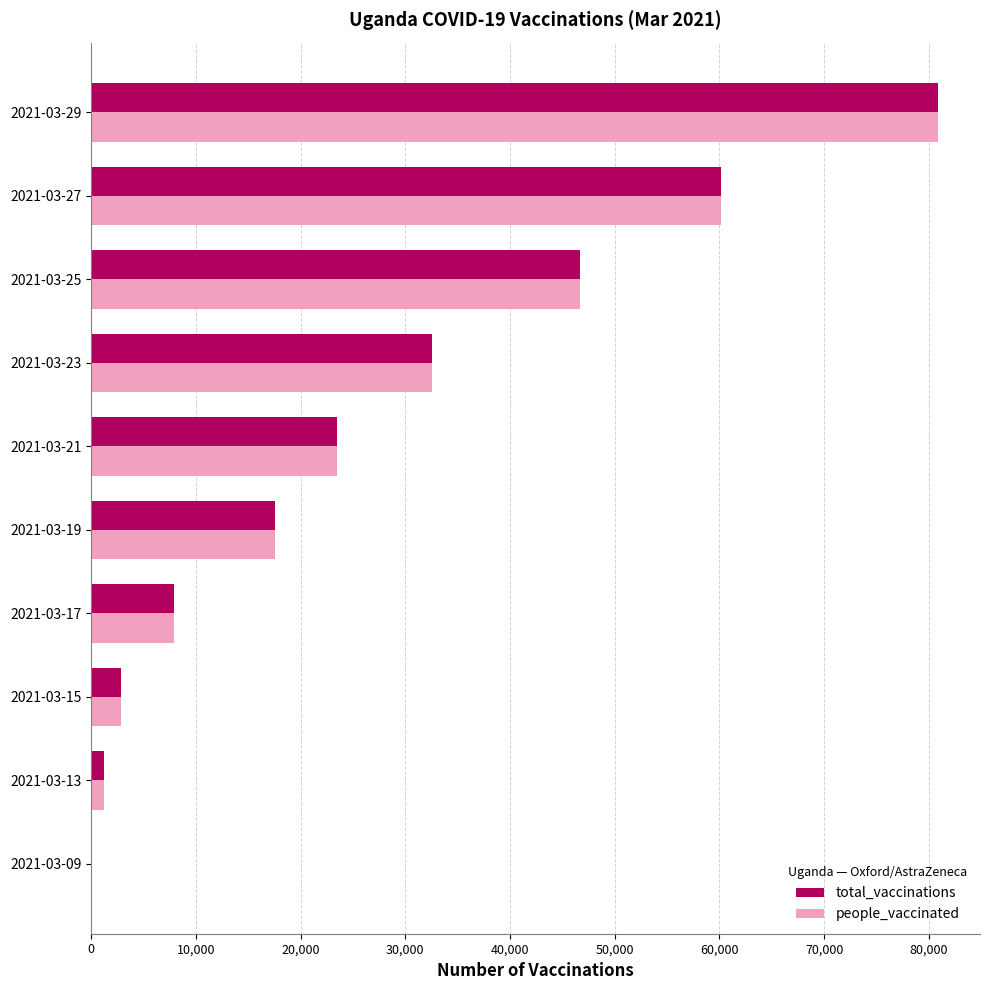

Which label corresponds to the largest value in the chart?

2021-03-29